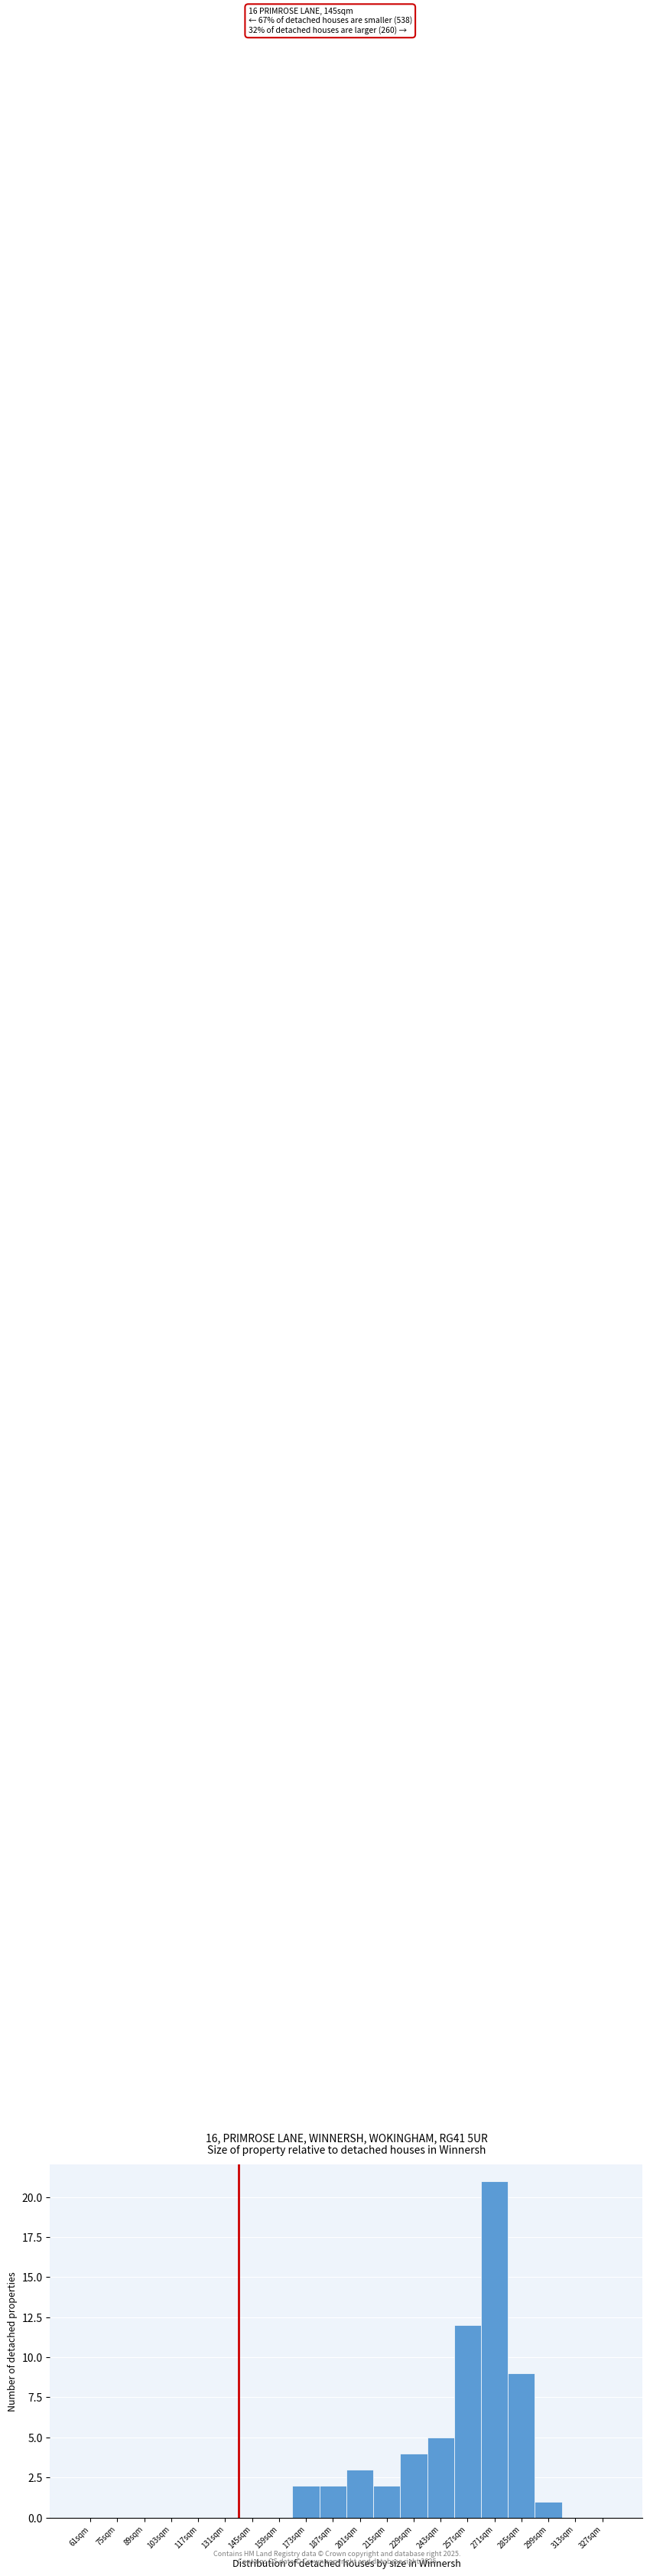

Reading left to right, transcribe all the data shown in this chart.

61sqm=0	75sqm=0	89sqm=0	103sqm=0	117sqm=0	131sqm=0	145sqm=0	159sqm=0	173sqm=2	187sqm=2	201sqm=3	215sqm=2	229sqm=4	243sqm=5	257sqm=12	271sqm=21	285sqm=9	299sqm=1	313sqm=0	327sqm=0